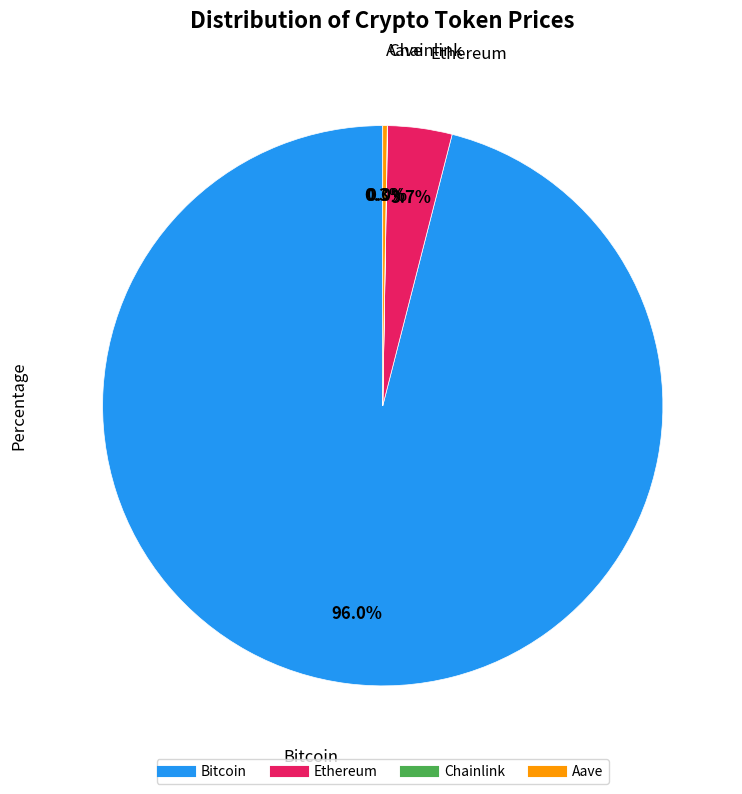

Which has a higher value, Ethereum or Bitcoin?

Bitcoin